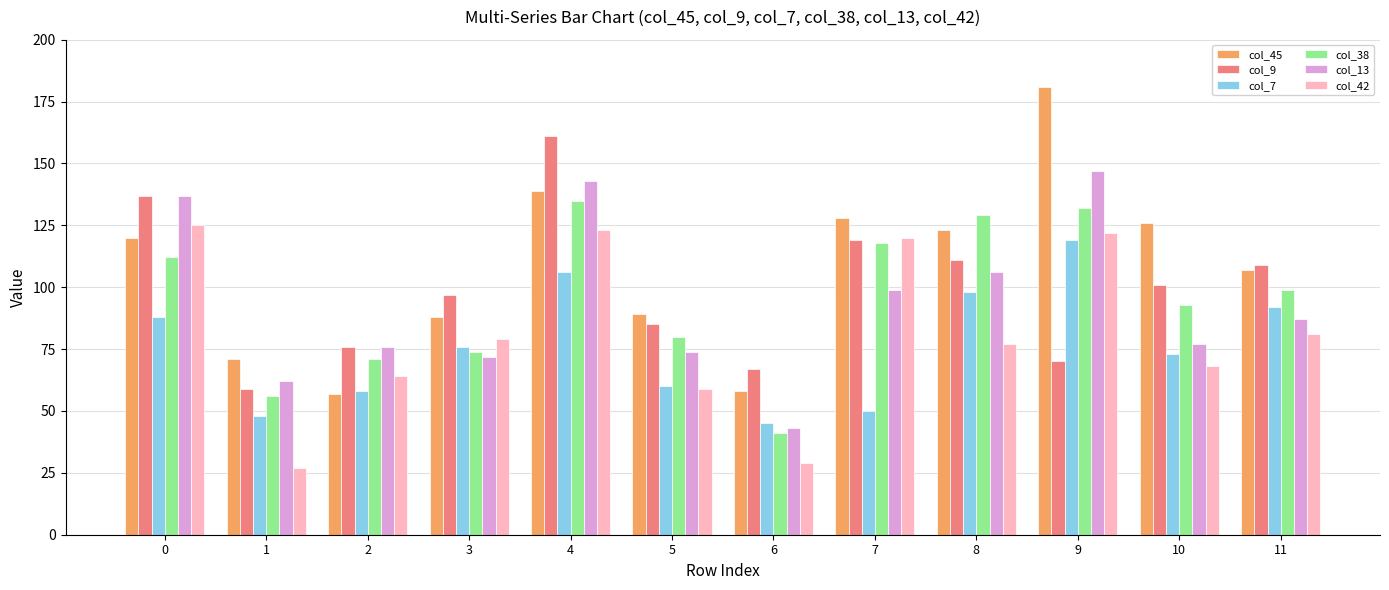

Rank the series by their maximum value, from highest to lowest.

col_45, col_9, col_13, col_38, col_42, col_7